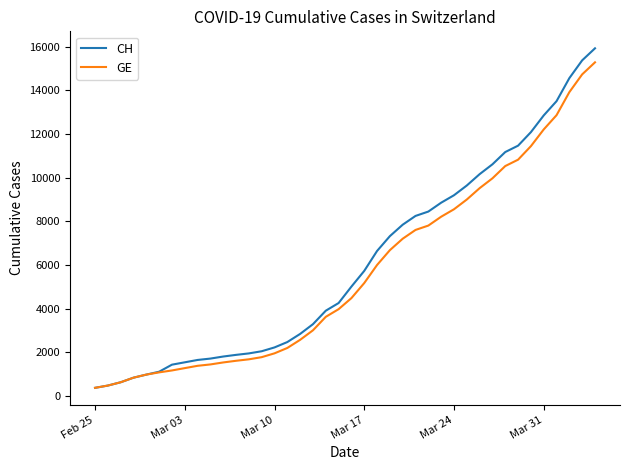

What is the lowest value of the CH series?

375